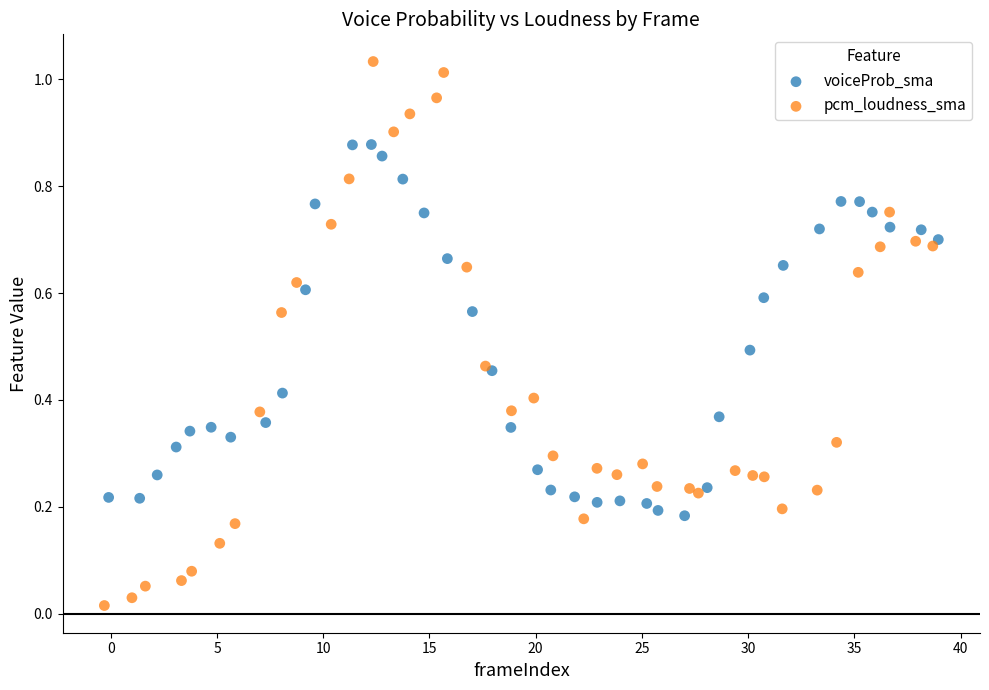

Which series has the largest Y range (max minus min)?

pcm_loudness_sma